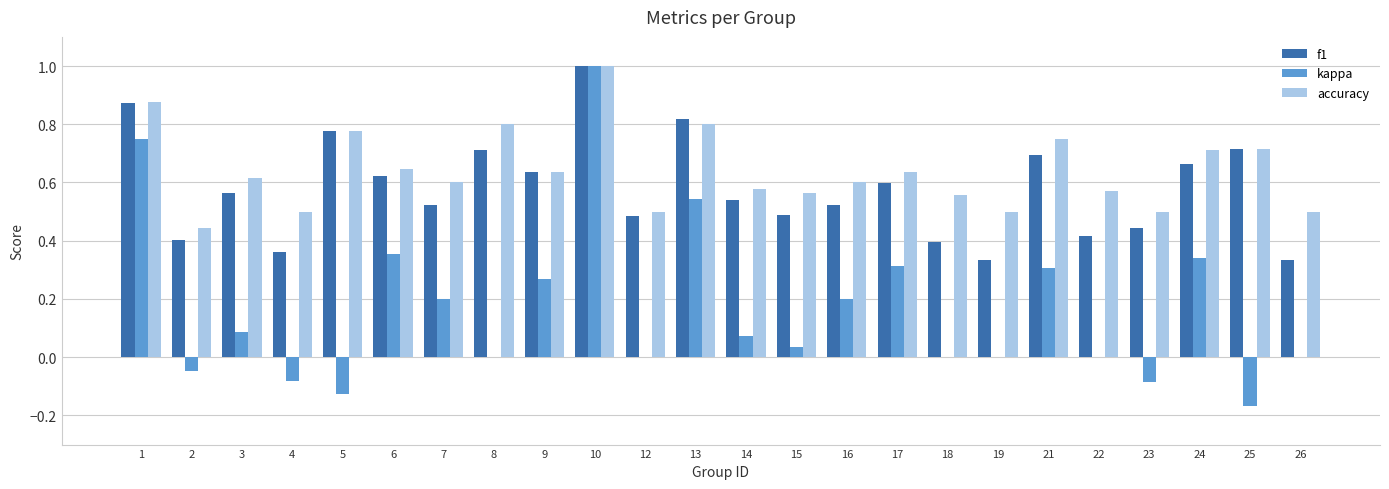

What are all the series names shown in the legend?

f1, kappa, accuracy